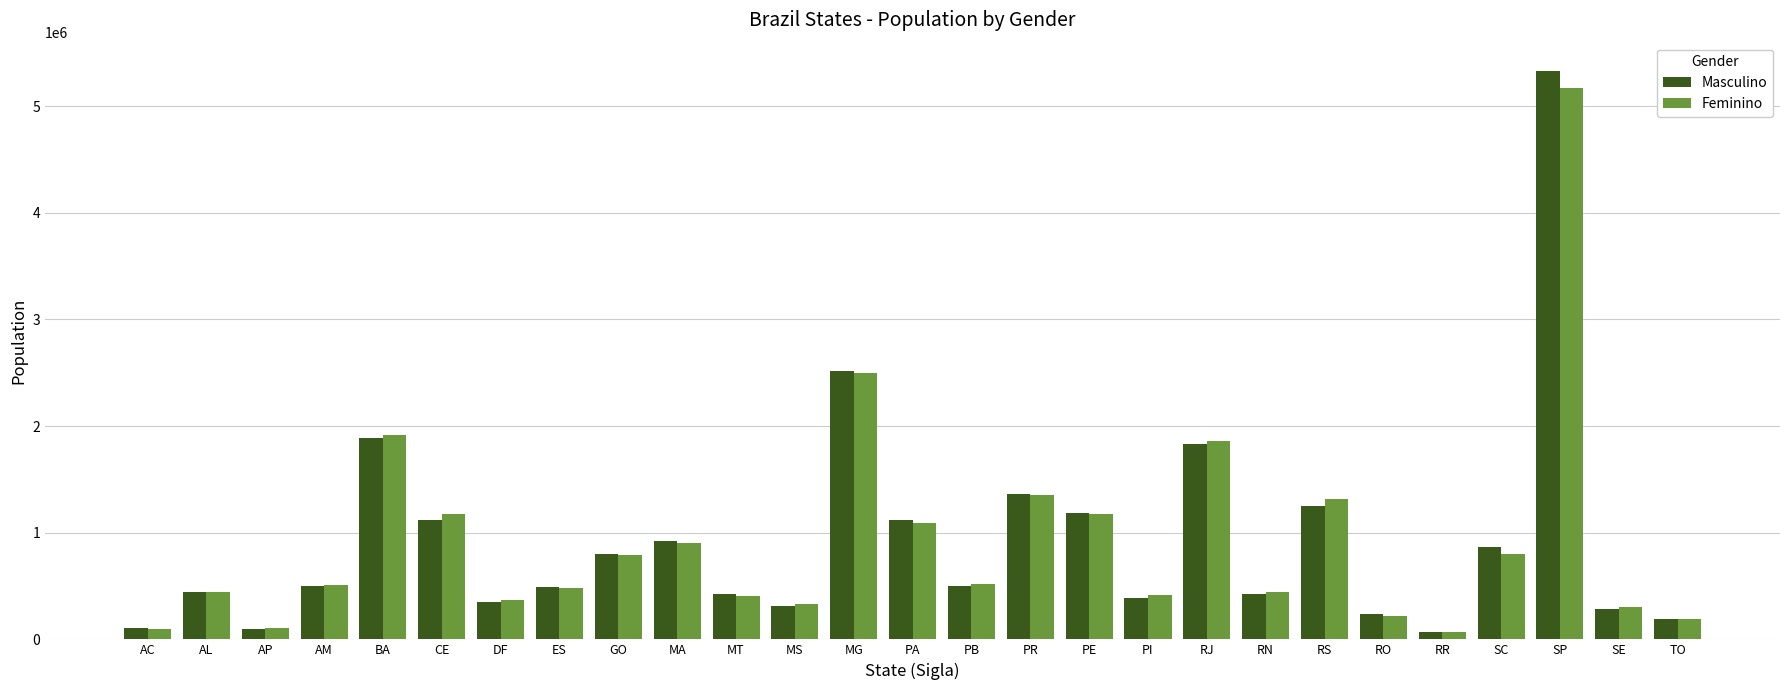

The Masculino series shows 446235 at MA. True or false?

False